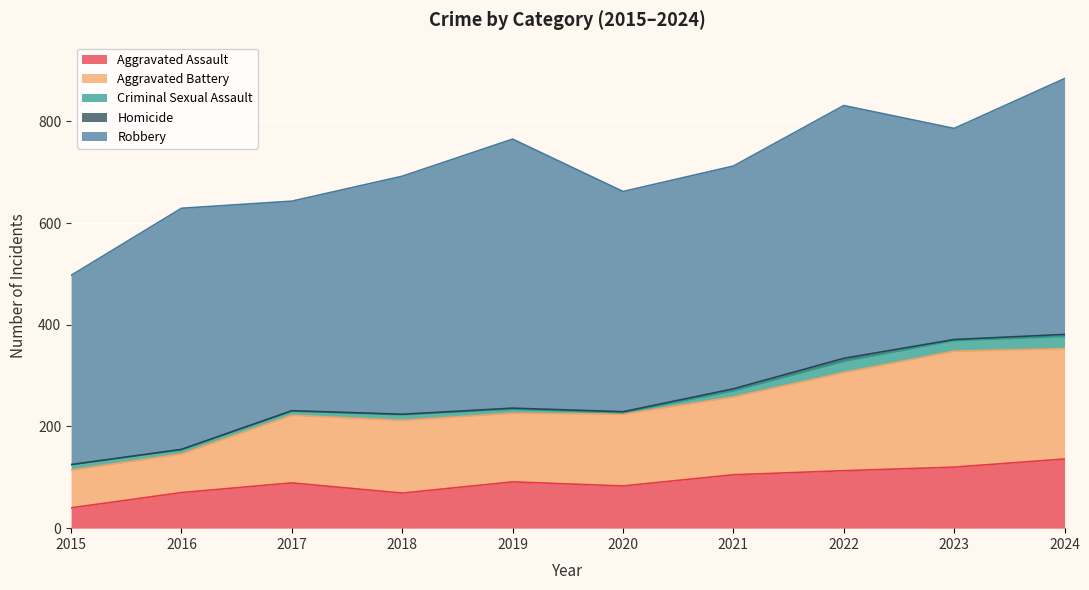

What is the maximum value shown in the chart?

529